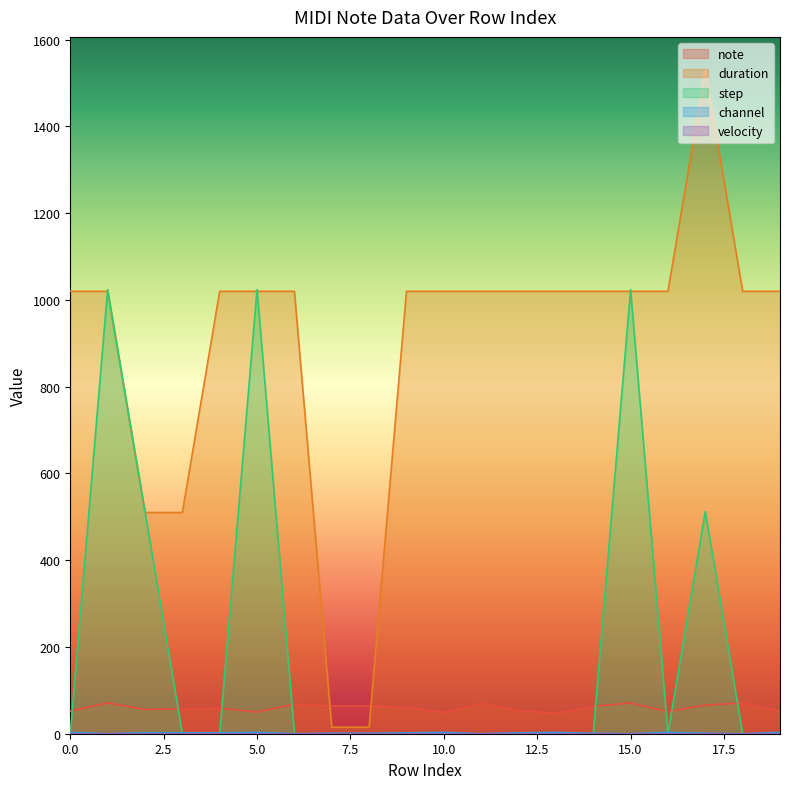

What is the maximum value for duration?

1530